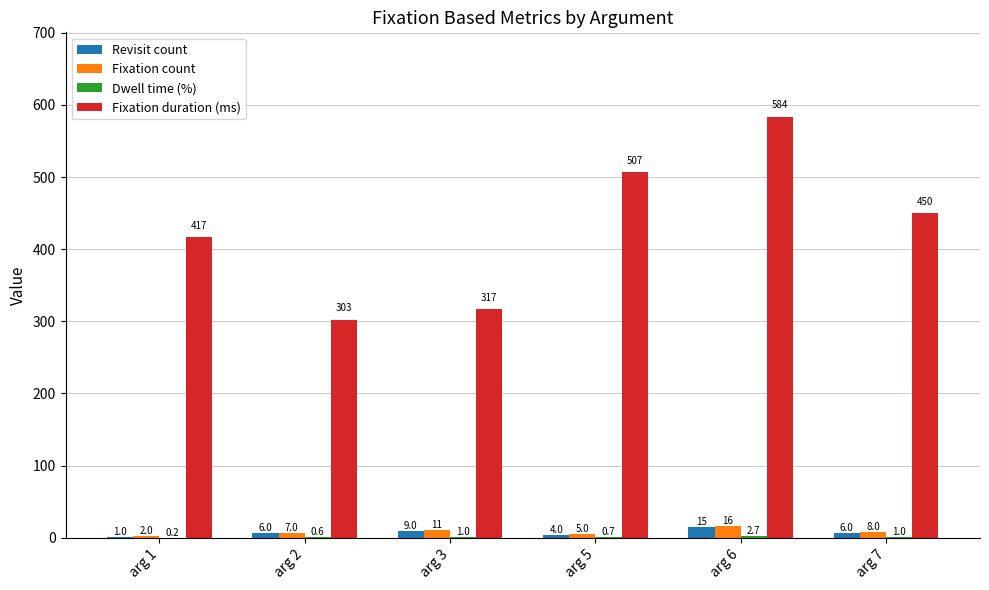

What is the total value across all series at arg 3?

337.9